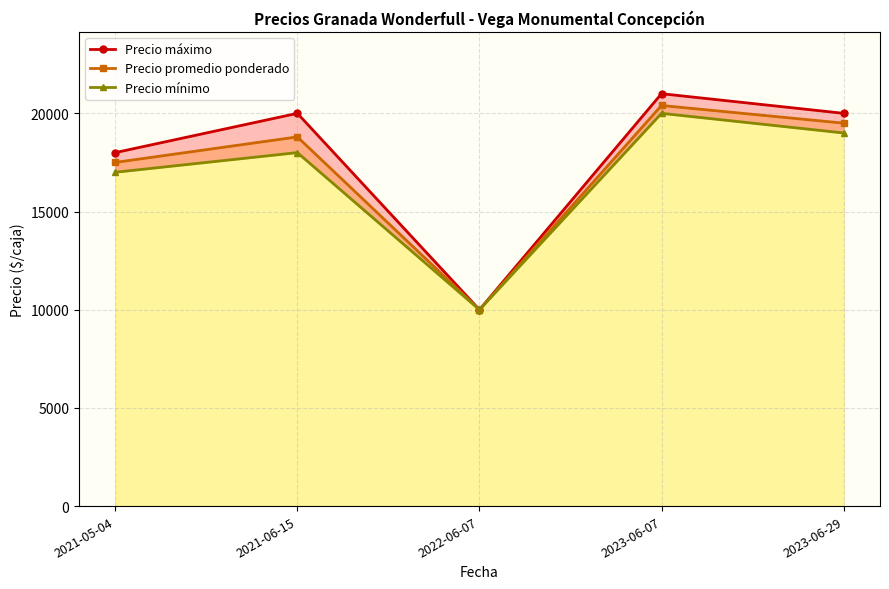

How many values in the Precio máximo series exceed 20000?

1